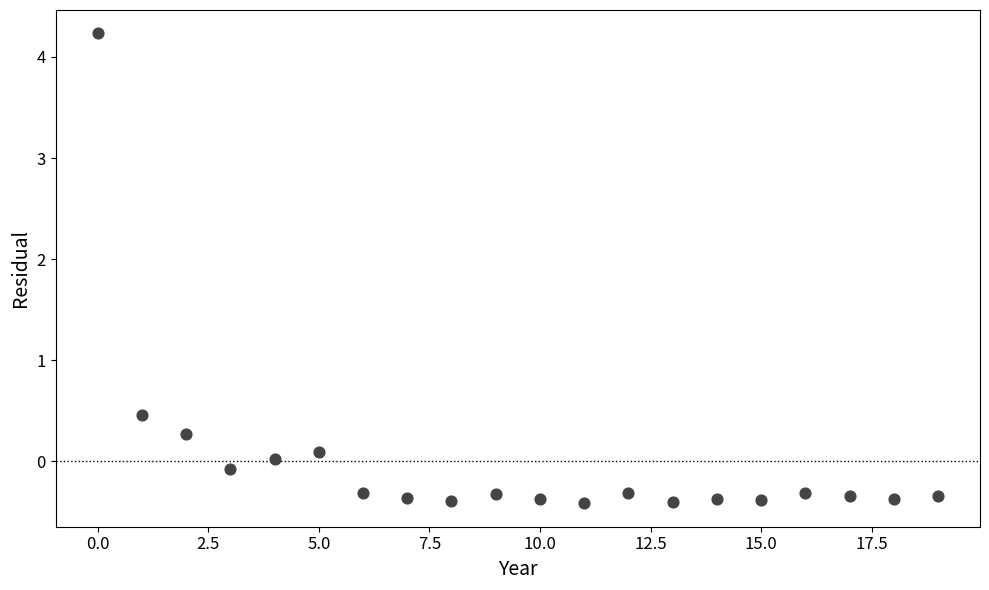

What Y value in the scatter plot is closest to 1?

0.5